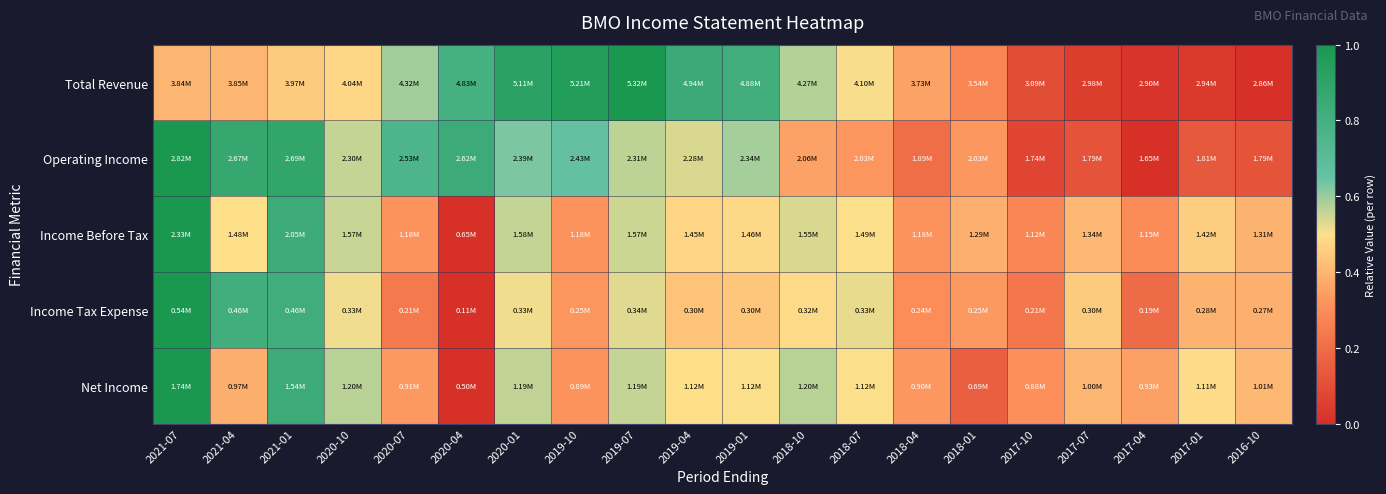

At which category does the chart reach its minimum across all series?

2016-10